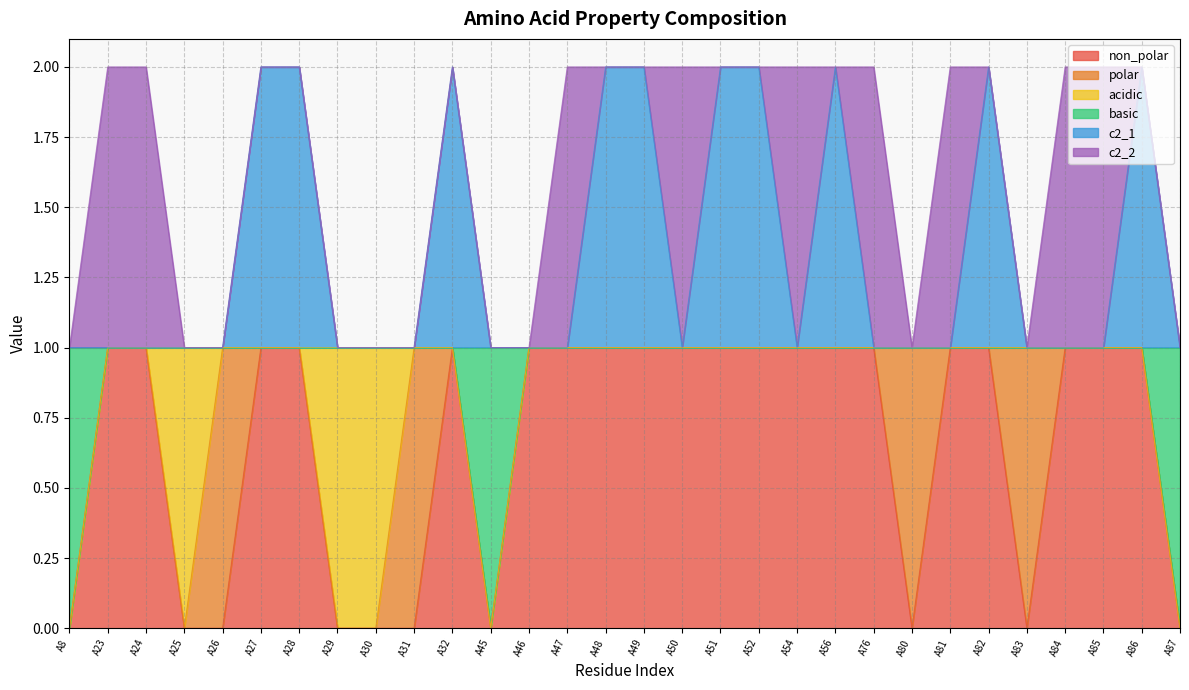

In non_polar, how many points are lower than both neighbors (excluding endpoints)?

3